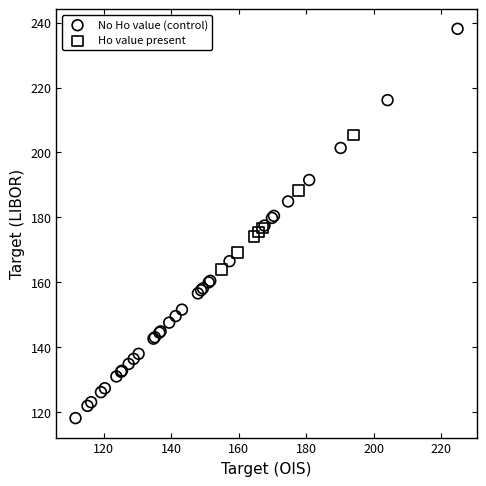

Which series contains the highest Y value?

No Ho value (control)